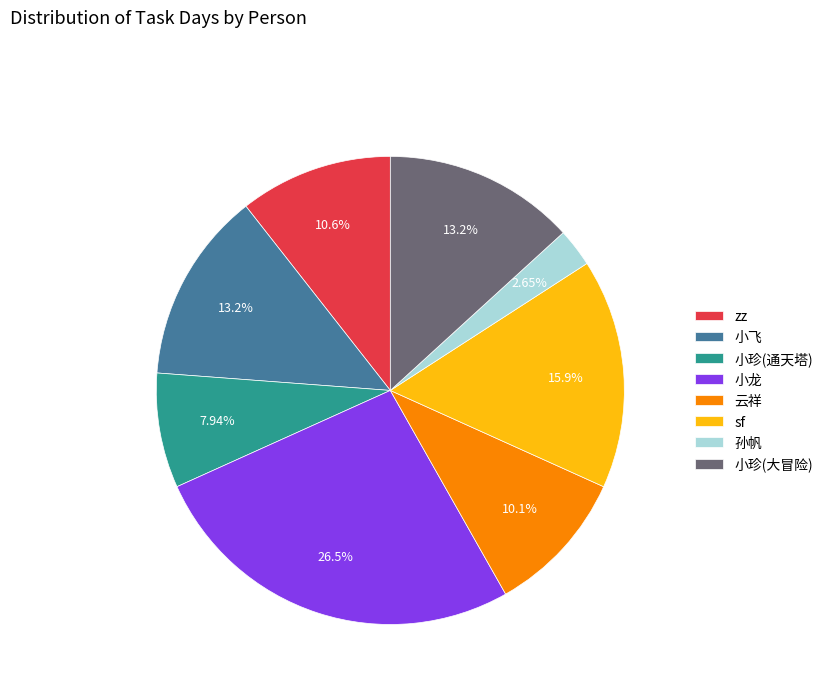

To the nearest percent, what is the difference between the largest and smallest slice percentages?

24%